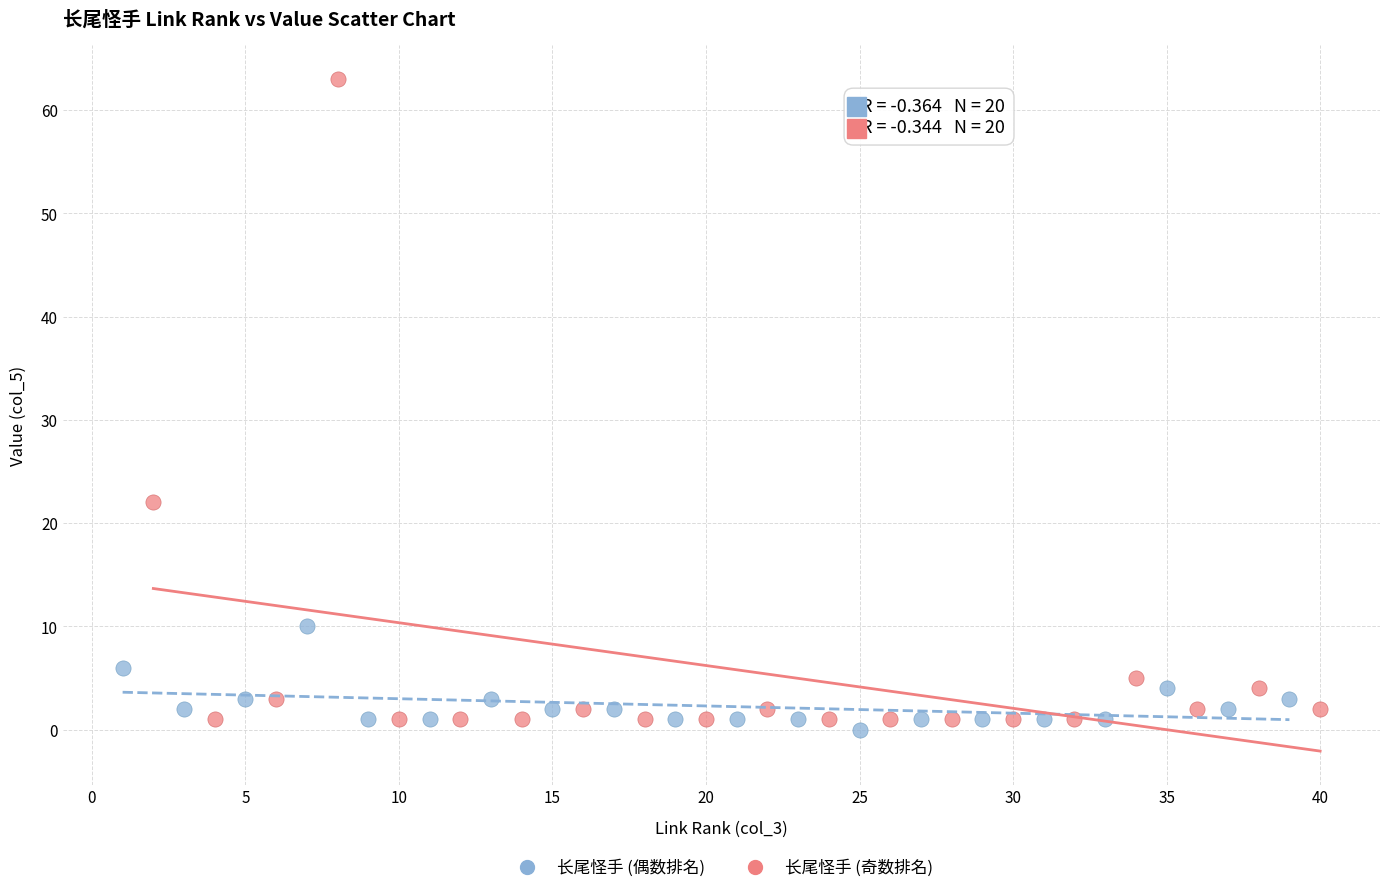

Which series reaches the maximum Y coordinate?

长尾怪手 (奇数排名)